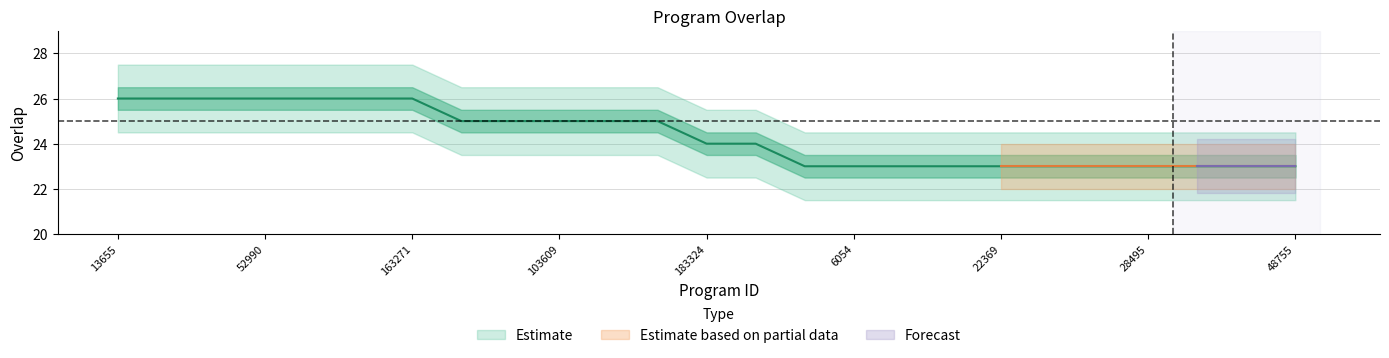

Is it true that the value at 104449 is 11?

False